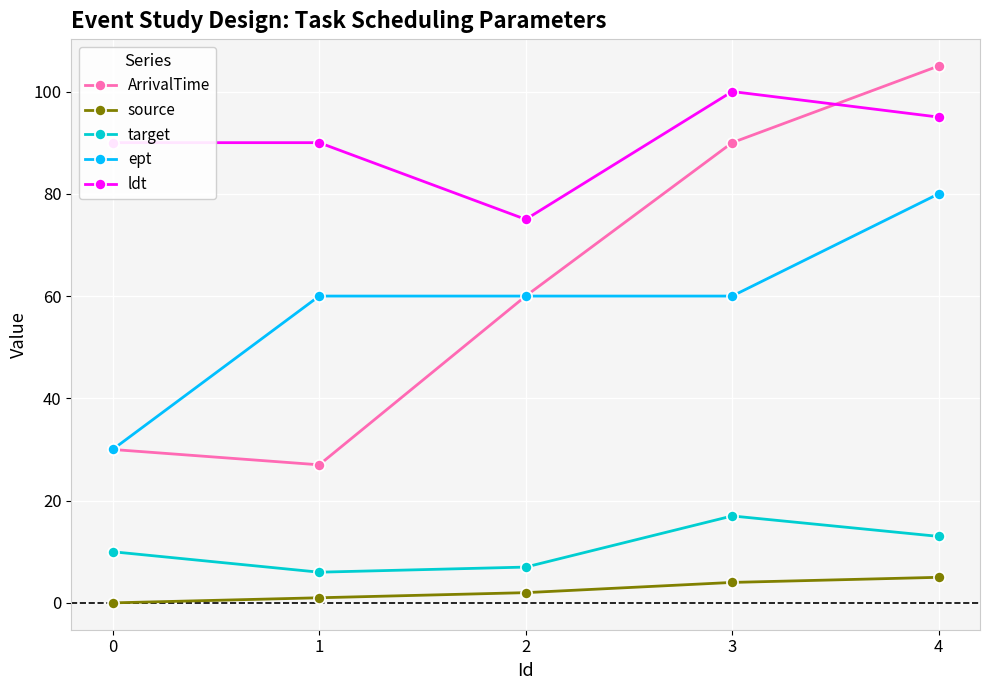

True or false: ept and ldt cross at least once.

False